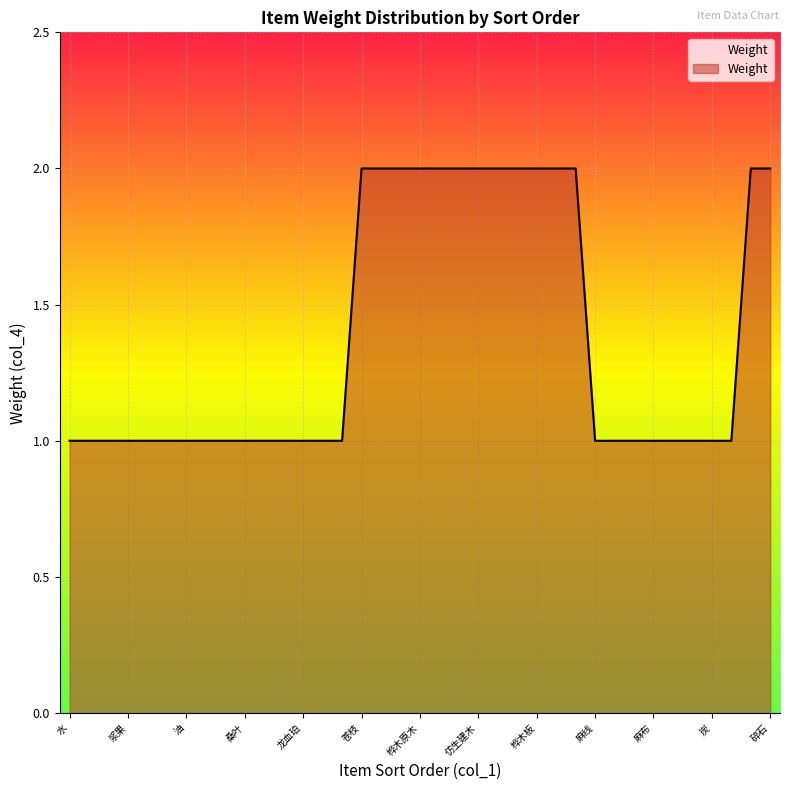

How many lines are shown in the chart?

1